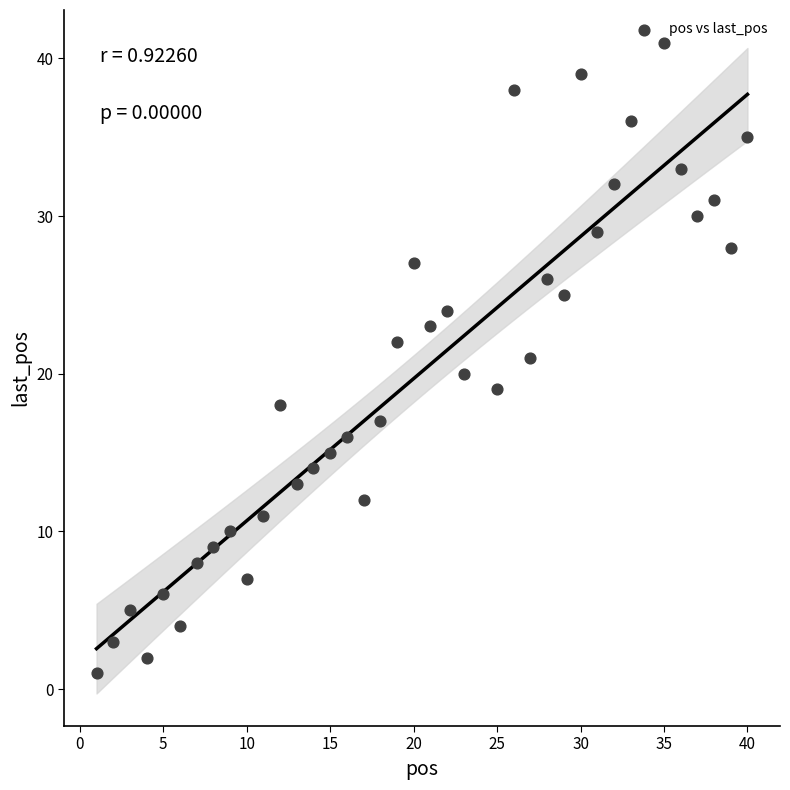

What is the range of Y values (max minus min)?

40